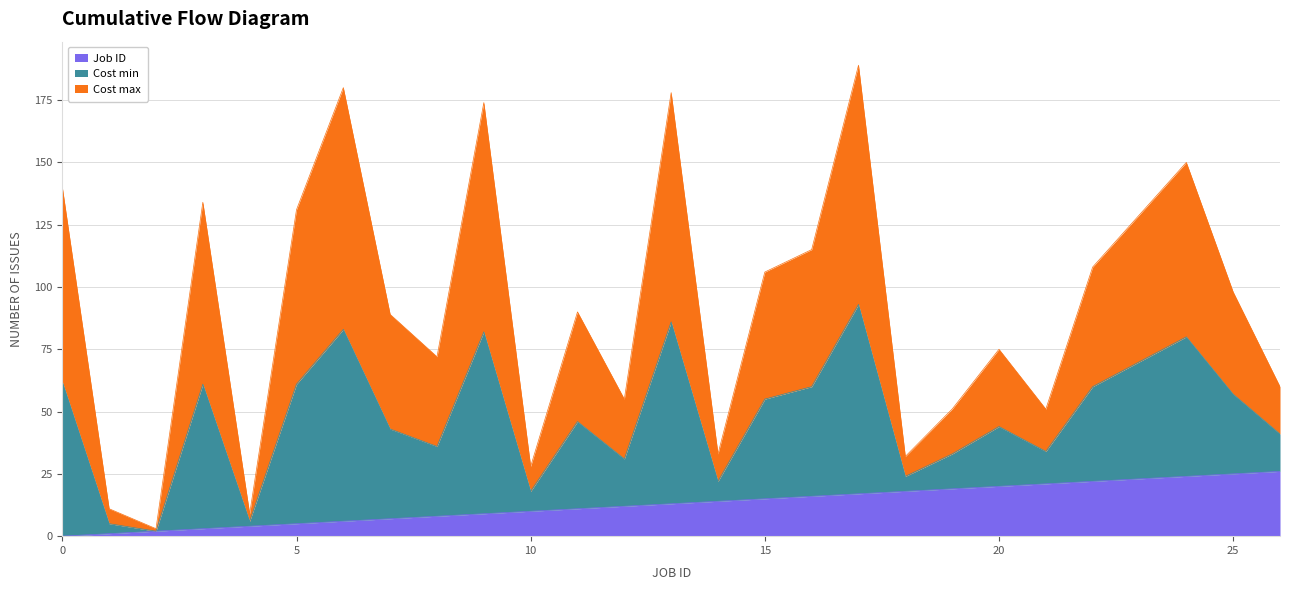

True or false: Cost min and Job ID intersect in this chart.

False